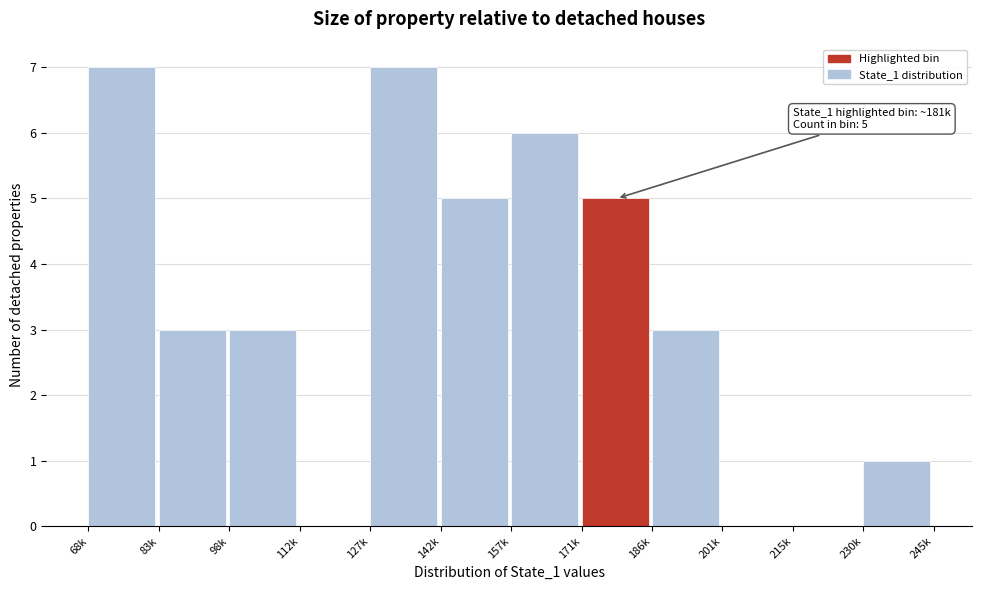

Reading right to left, transcribe all the data shown in this chart.

230k=1	215k=0	201k=0	186k=3	171k=5	157k=6	142k=5	127k=7	112k=0	98k=3	83k=3	68k=7